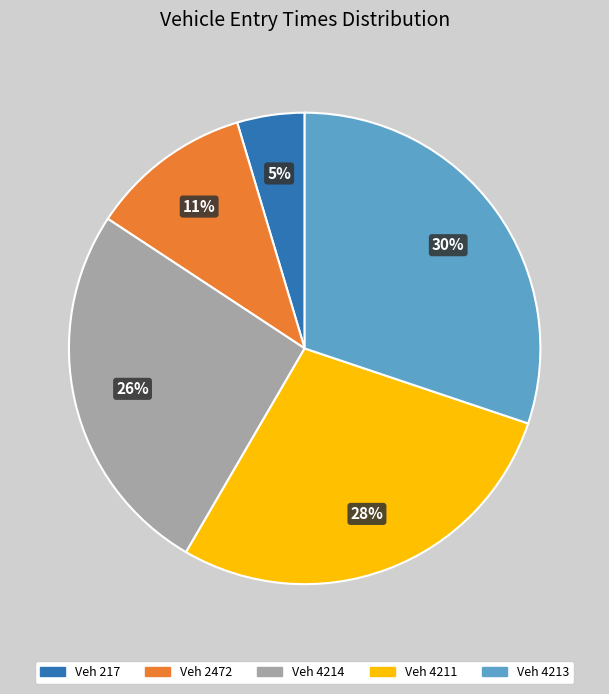

Rank the categories by value from lowest to highest.

Veh 217, Veh 2472, Veh 4214, Veh 4211, Veh 4213